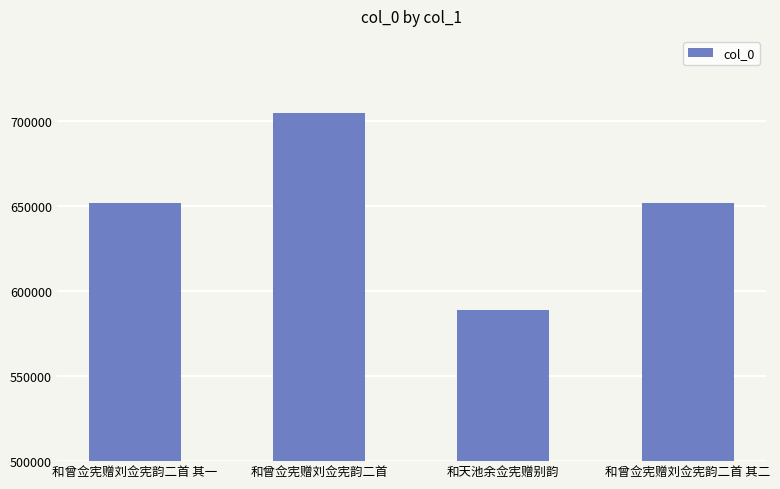

What is the sum of the values at 和曾佥宪赠刘佥宪韵二首 其二 and 和曾佥宪赠刘佥宪韵二首 其一?

1303633